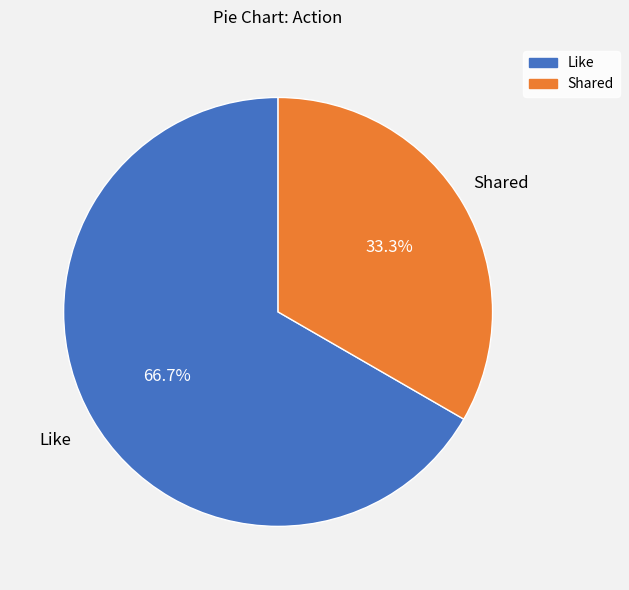

To the nearest percent, what percentage of the pie is Shared?

33%